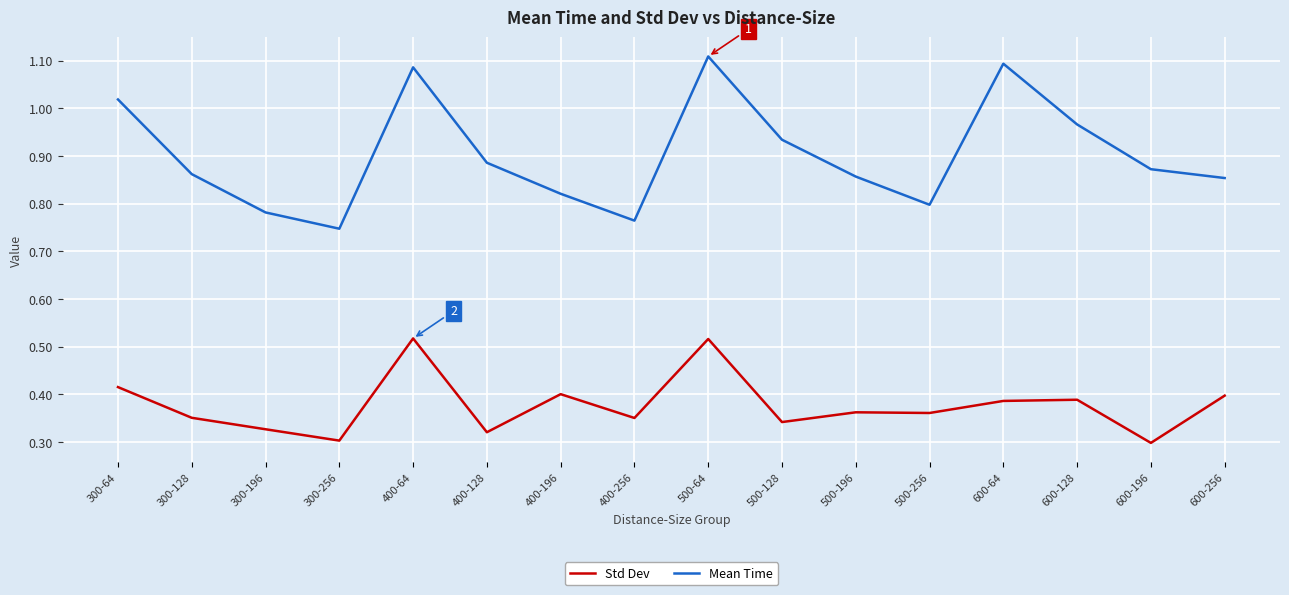

What position from the right is 500-128?

7